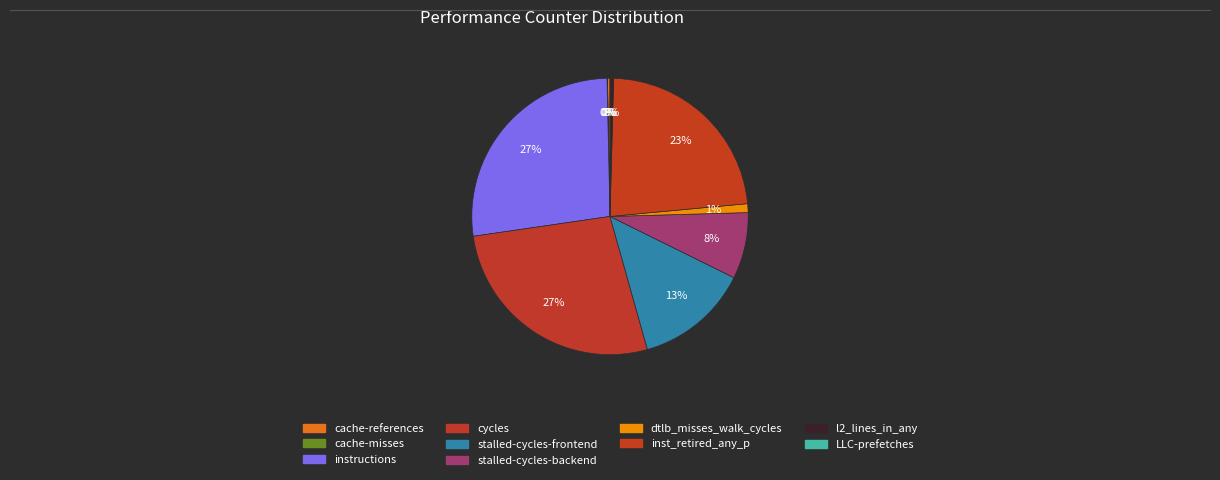

Approximately how many times larger is the value at instructions compared to cache-references?

90.9